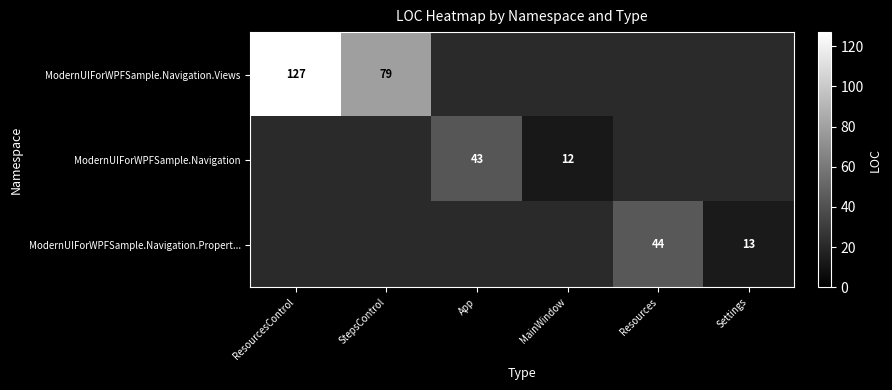

True or false: ModernUIForWPFSample.Navigation has a value of 5 at MainWindow.

False